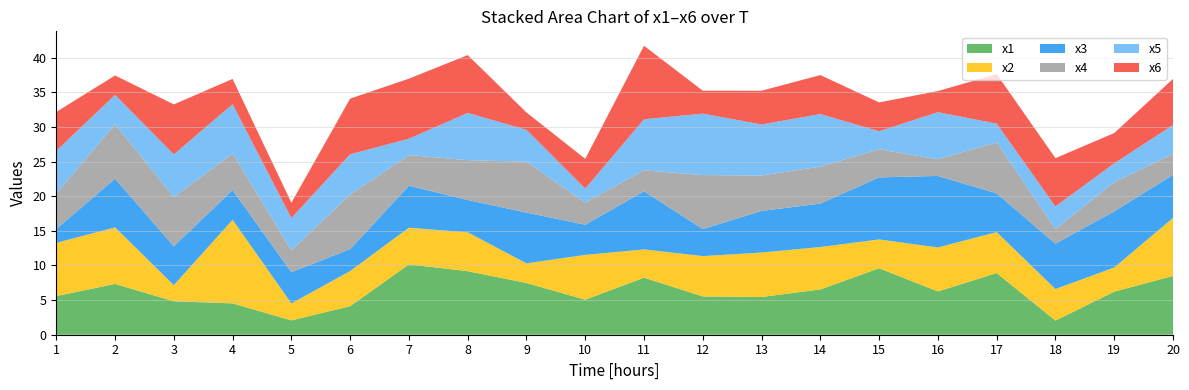

Reading left to right, extract all data points from this chart.

x1: 5.6	7.3	4.8	4.5	2.1	4.1	10.2	9.2	7.5	5.1	8.2	5.5	5.4	6.5	9.6	6.2	8.9	2.0	6.2	8.5
x2: 7.7	8.2	2.3	12.1	2.5	5.1	5.3	5.6	2.8	6.5	4.1	5.8	6.4	6.1	4.2	6.3	5.9	4.6	3.5	8.4
x3: 2.0	7.0	5.6	4.3	4.5	3.2	6.1	4.7	7.3	4.4	8.4	3.9	6.0	6.3	9.0	10.3	5.6	6.6	8.1	6.2
x4: 5.1	7.9	7.1	5.3	3.2	7.9	4.4	5.8	7.3	3.2	3.0	7.8	5.1	5.3	4.1	2.4	7.4	2.1	4.2	3.0
x5: 6.2	4.2	6.2	7.1	4.6	5.8	2.4	6.8	4.6	2.0	7.4	8.9	7.4	7.6	2.6	6.8	2.7	3.3	2.7	4.2
x6: 5.6	2.8	7.2	3.6	2.2	8.0	8.7	8.3	2.5	4.3	10.6	3.3	4.9	5.6	4.2	3.0	7.1	7.0	4.4	6.7